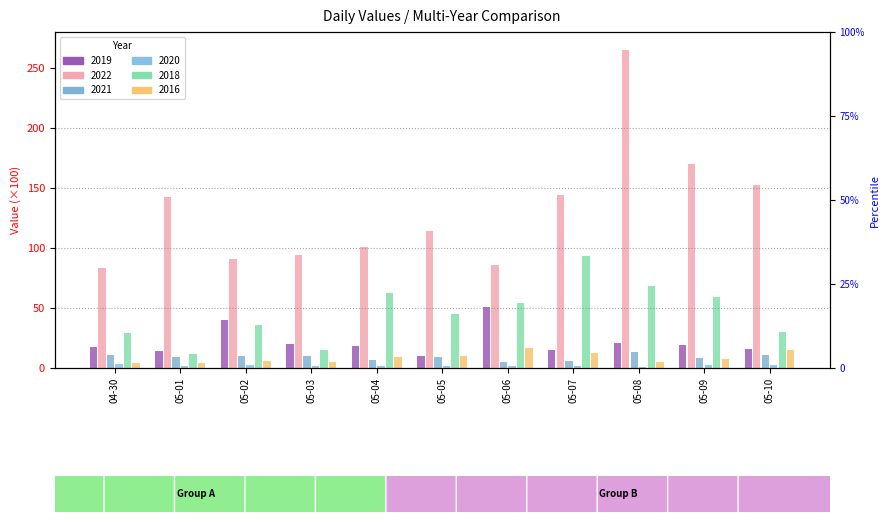

List the series in order of their peak value, highest first.

2022, 2018, 2019, 2016, 2021, 2020